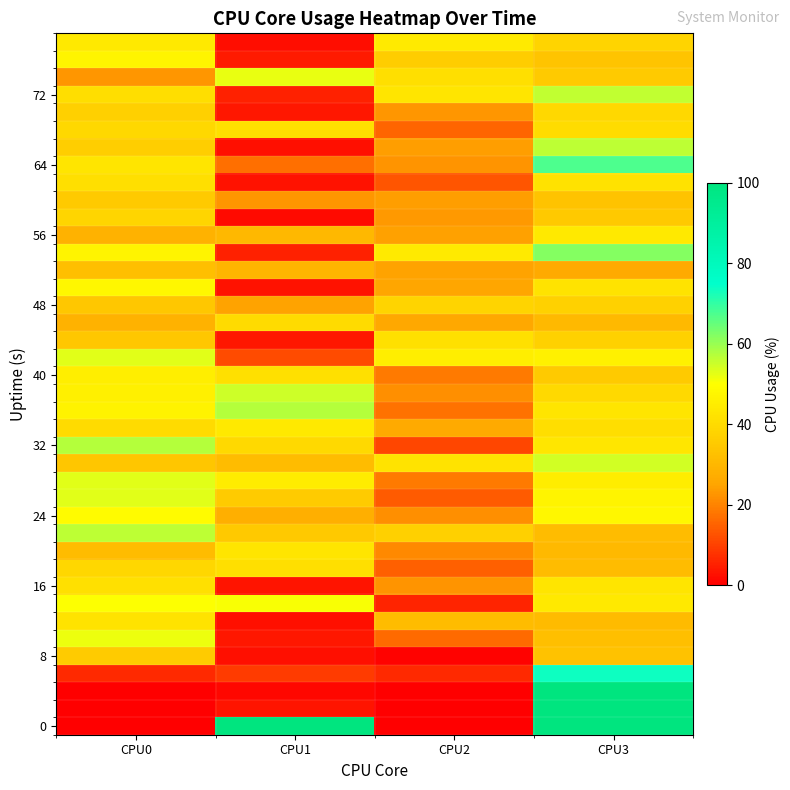

At how many categories does at least one series exceed 0?

4